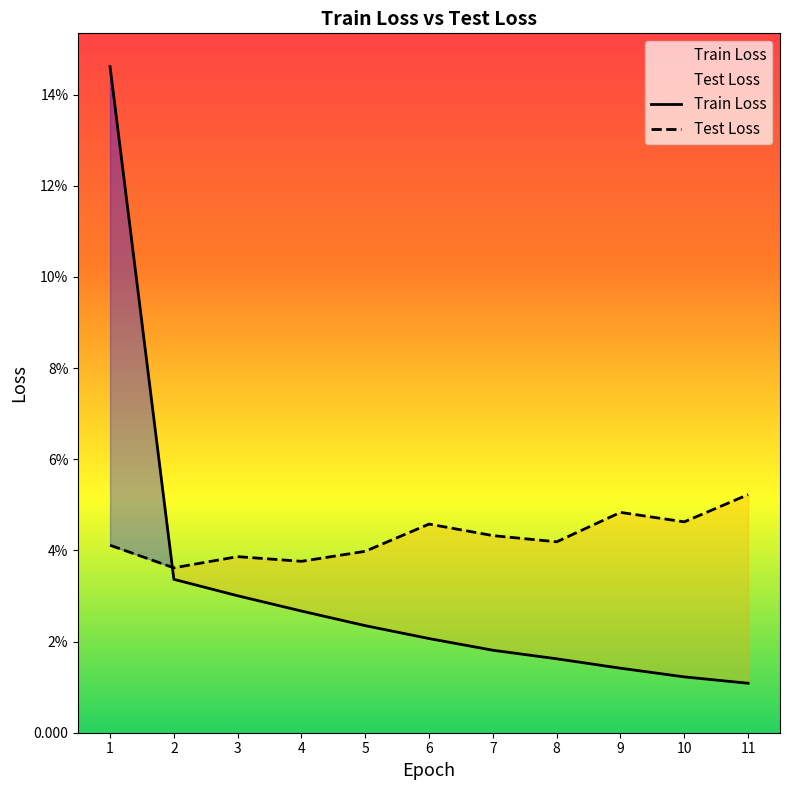

At which category is the sum across all series the highest?

1